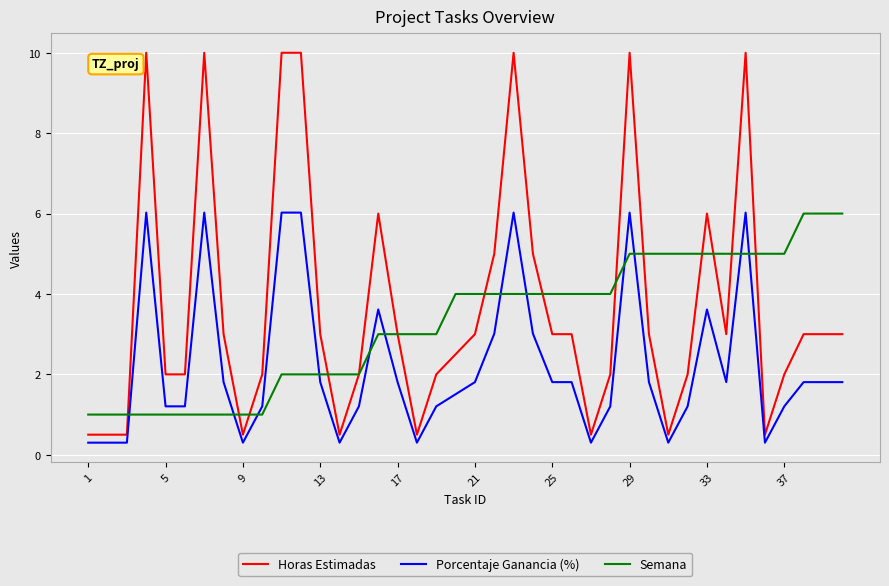

Which series has the widest spread of values?

Horas Estimadas